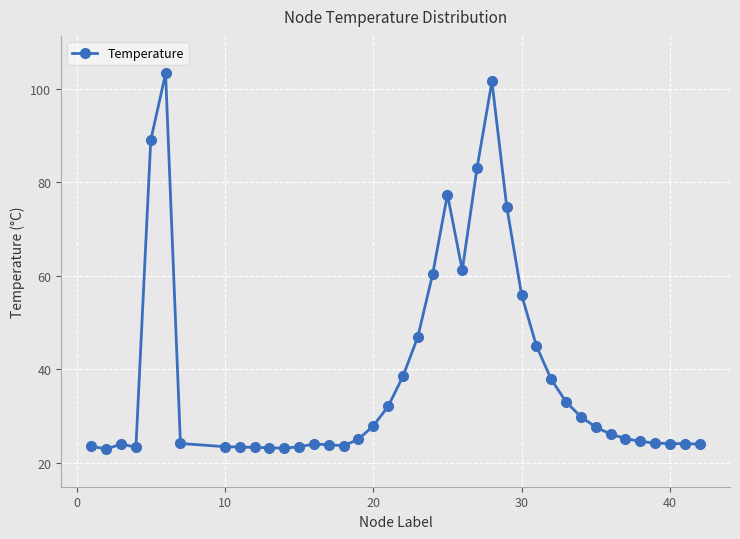

What is the maximum value shown in the chart?

103.3